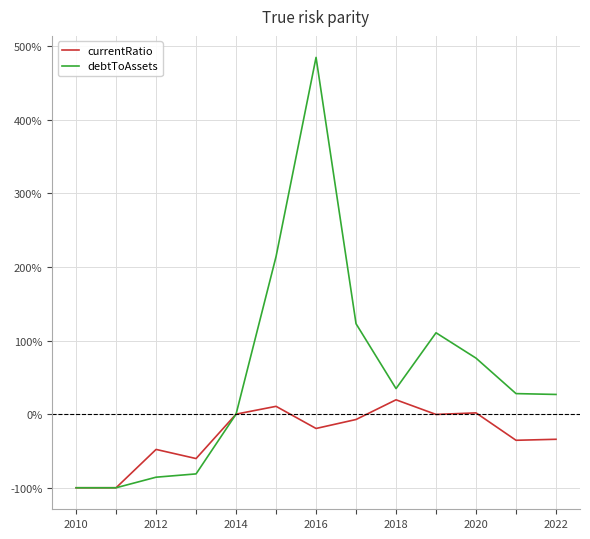

What are all the series names shown in the legend?

currentRatio, debtToAssets